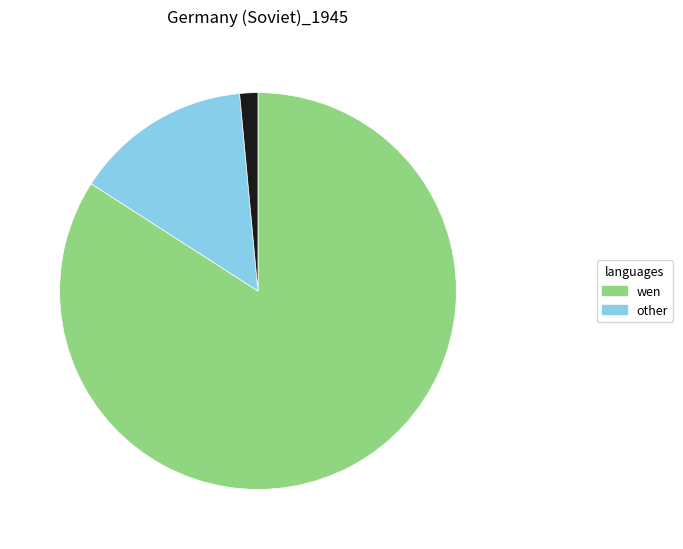

Does any single category account for the majority?

Yes